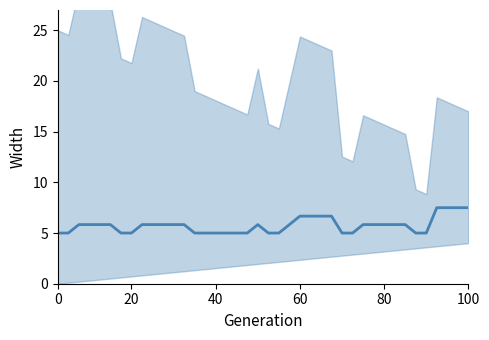

How many interior local peaks (higher than both neighbors) does the data have?

1